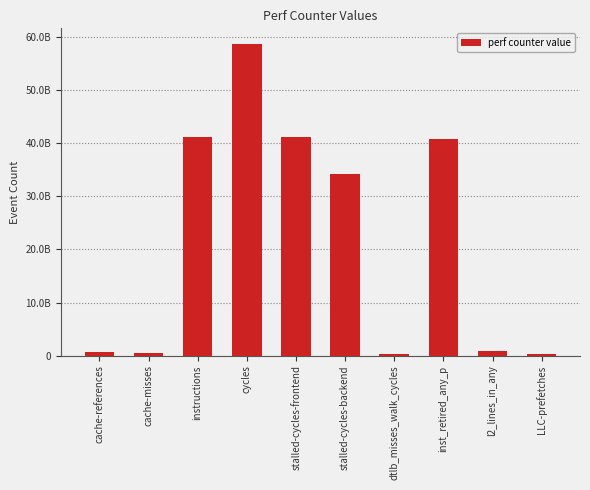

Are the bars horizontal?

No